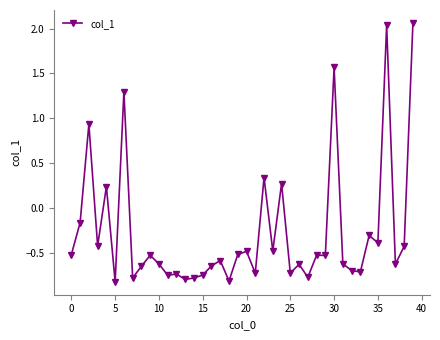

What is the difference between the second highest and minimum values?

2.9